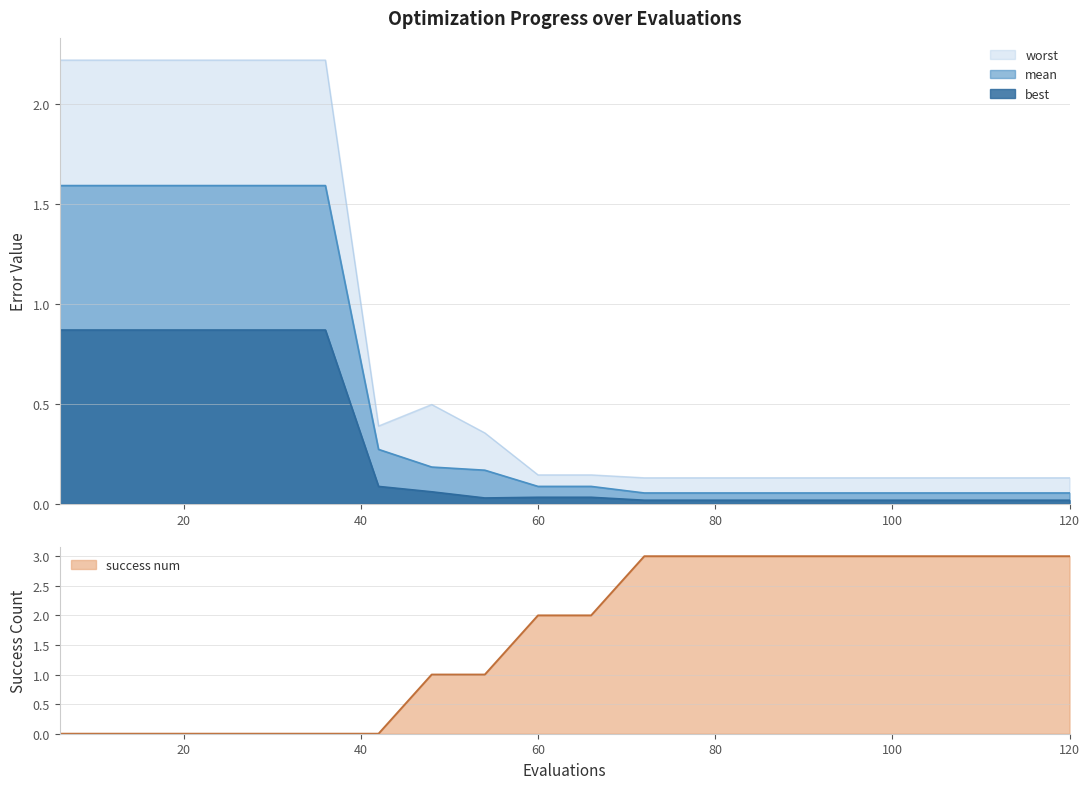

What is the difference between the second highest and minimum values in the best series?

0.9